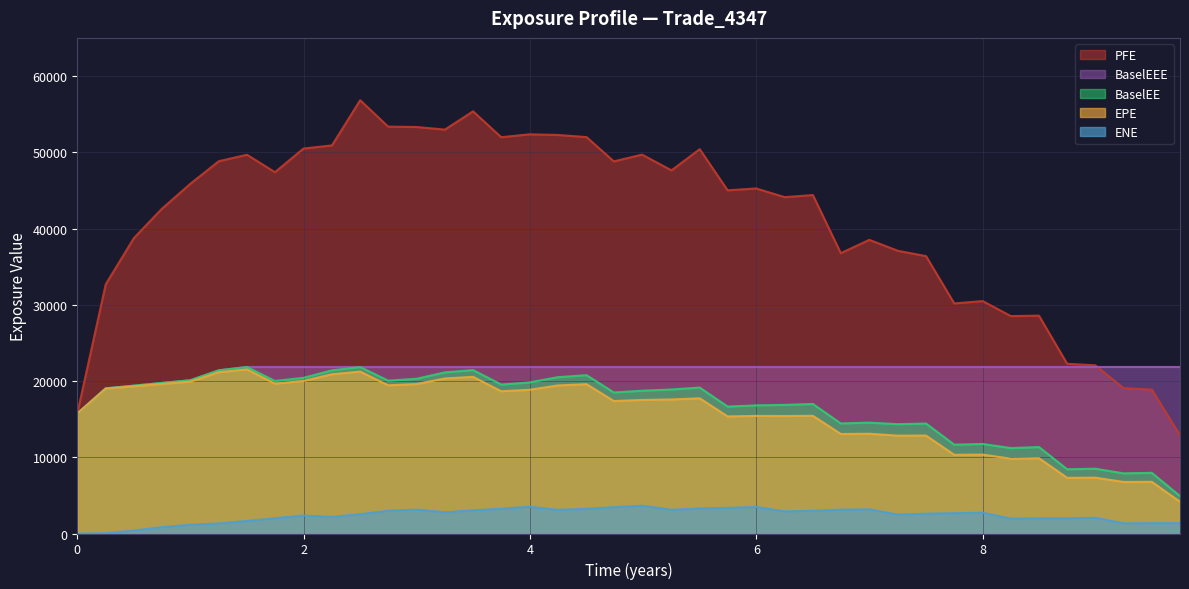

What is the value of the BaselEE point at the 5th from the left?

20098.2